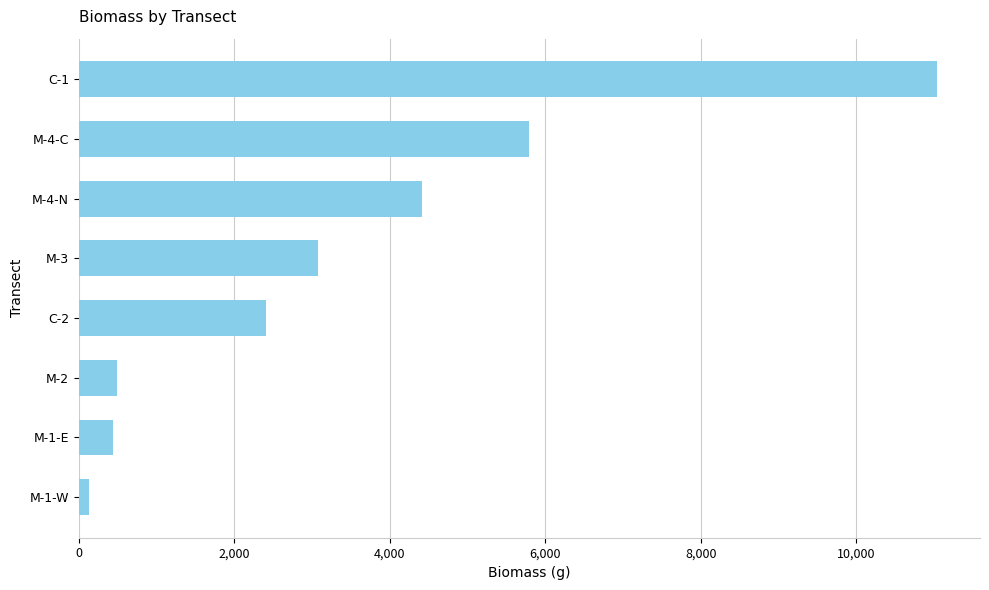

Which label corresponds to the smallest value in the chart?

M-1-W